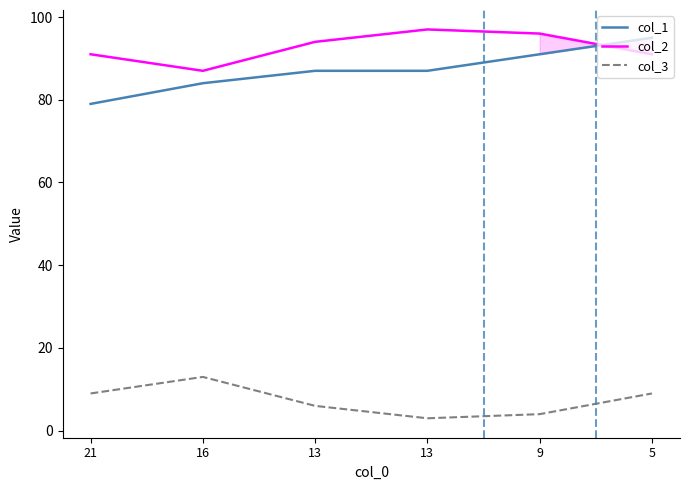

Which label corresponds to the largest value in the chart?

13